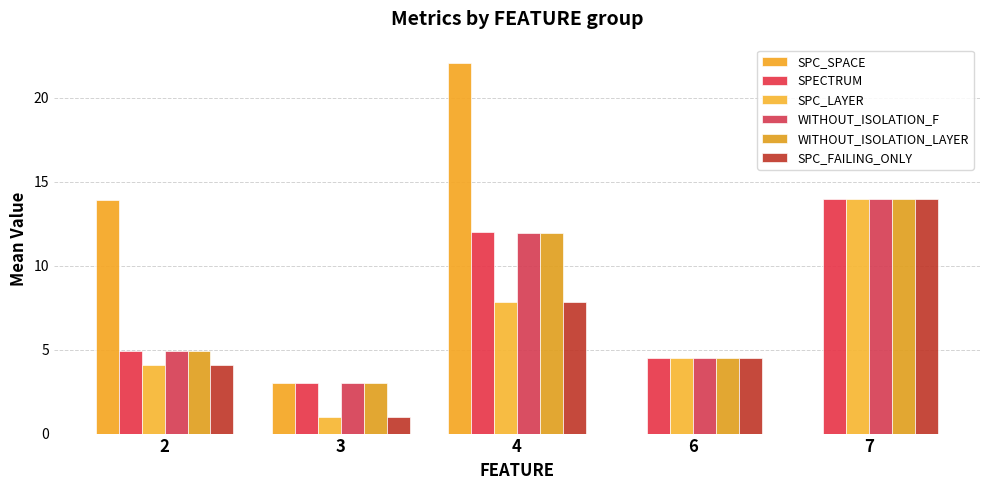

How many data points in WITHOUT_ISOLATION_LAYER are above 4?

4